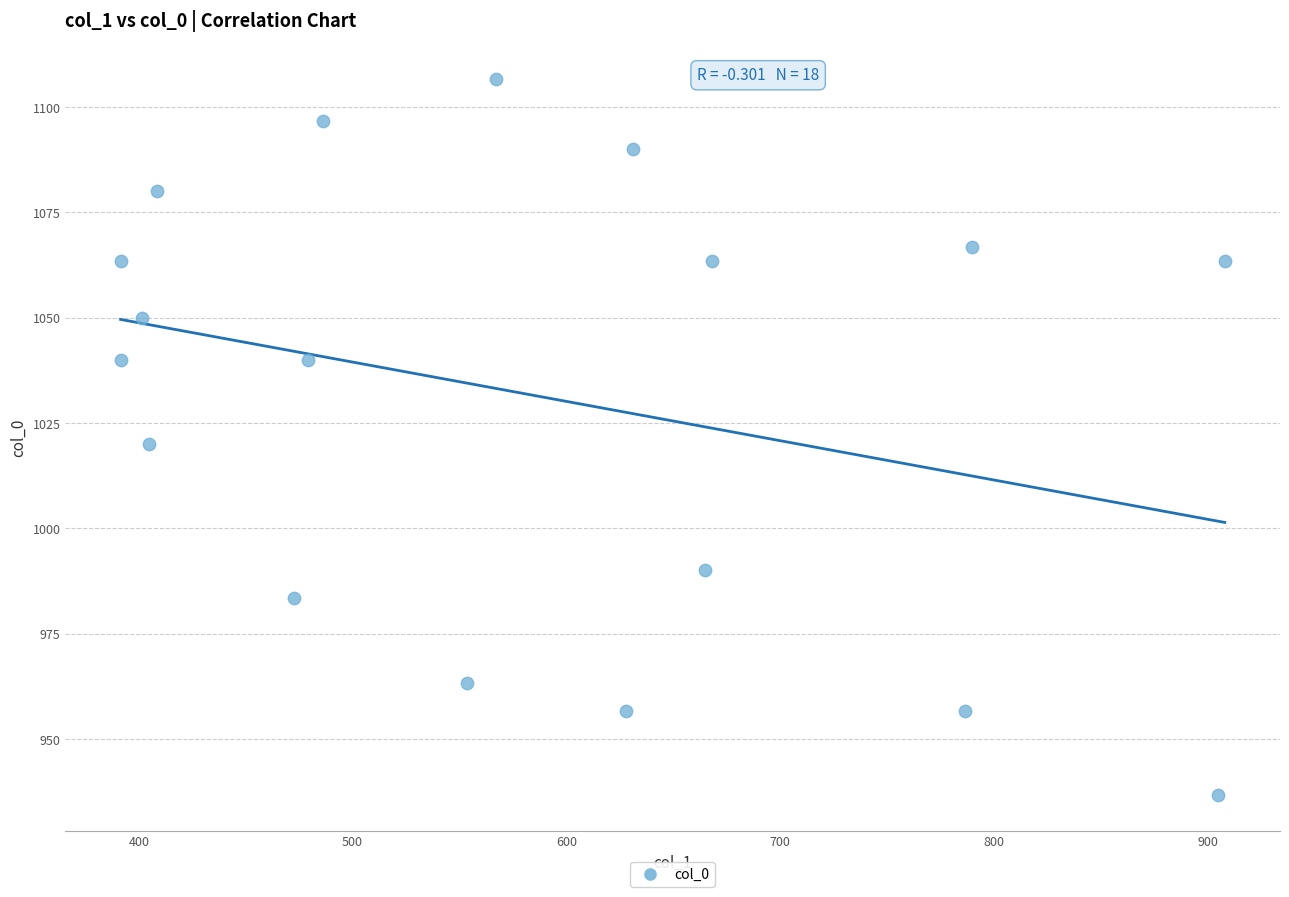

What is the range of Y values (max minus min)?

170.0